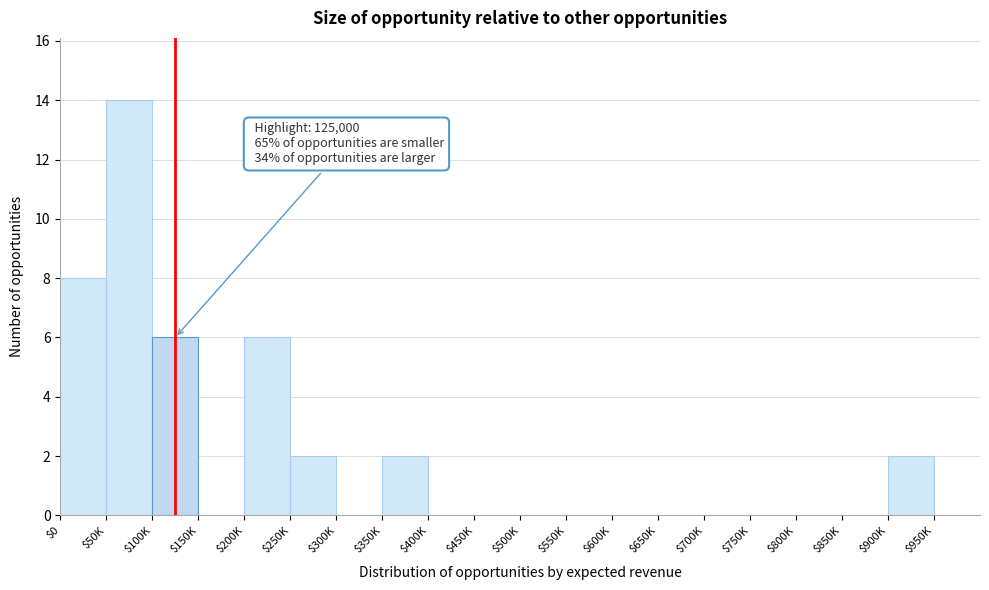

True or false: the data shows 9 at $150K.

False